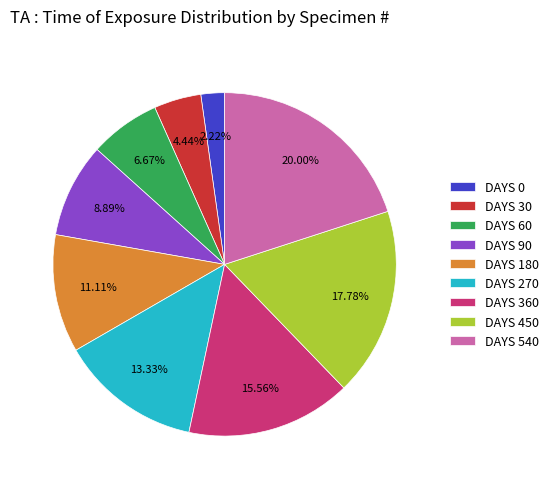

Rank the categories by value from lowest to highest.

DAYS 0, DAYS 30, DAYS 60, DAYS 90, DAYS 180, DAYS 270, DAYS 360, DAYS 450, DAYS 540